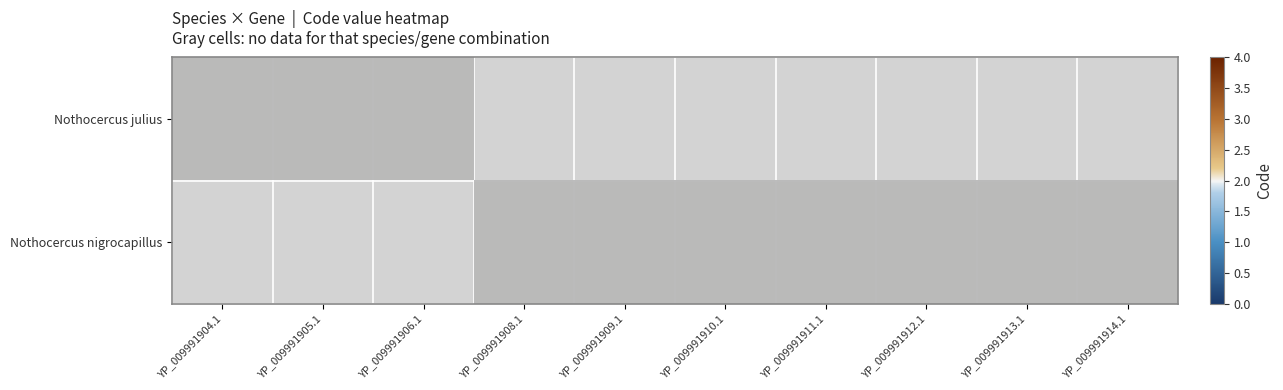

Rank the series by their average value, from lowest to highest.

Nothocercus nigrocapillus, Nothocercus julius